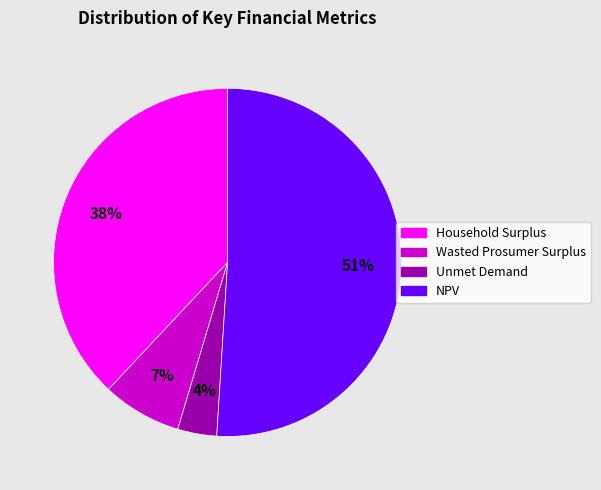

How many segments does this pie chart have?

4